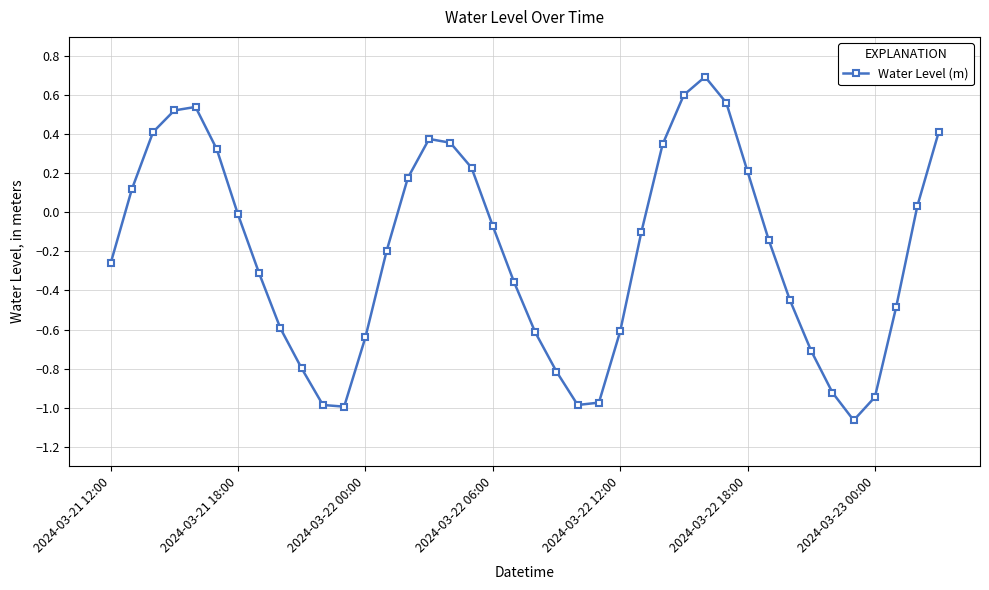

What is the difference between the maximum and minimum values?

1.8